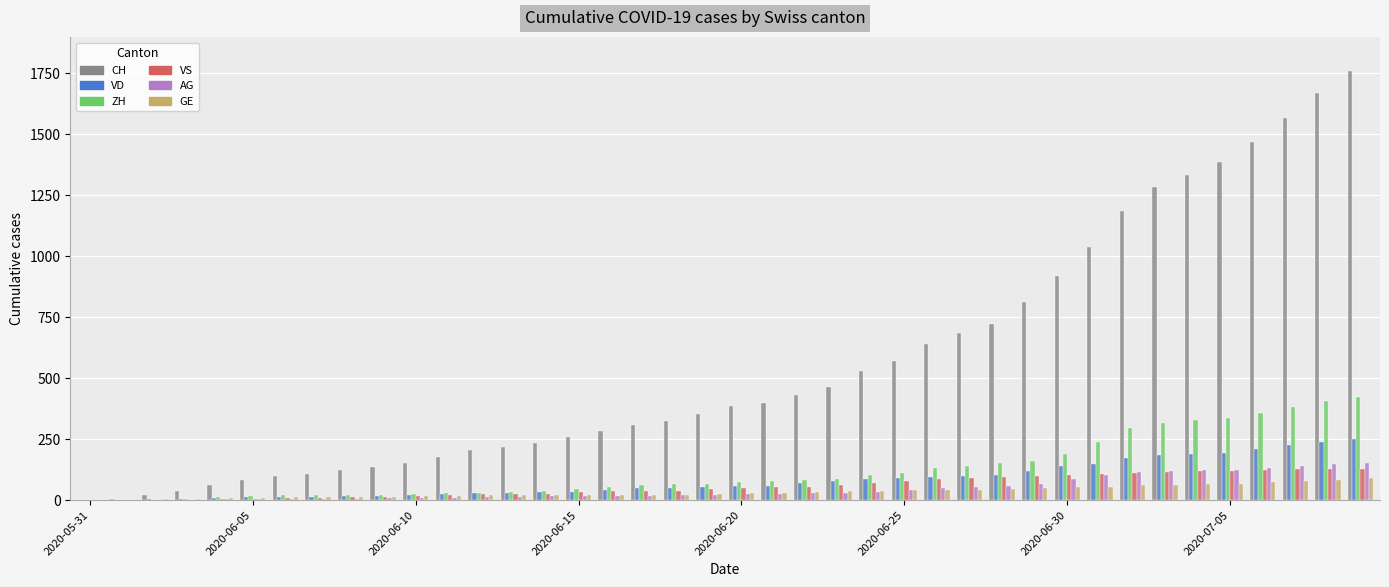

What is the sum of all VD values?

3271